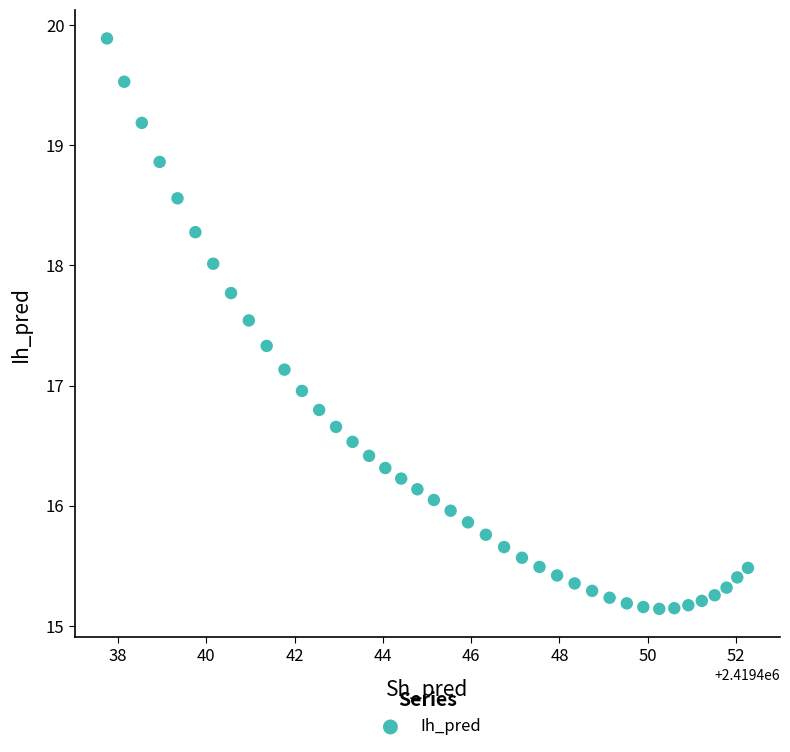

What is the range of Y values (max minus min)?

4.7